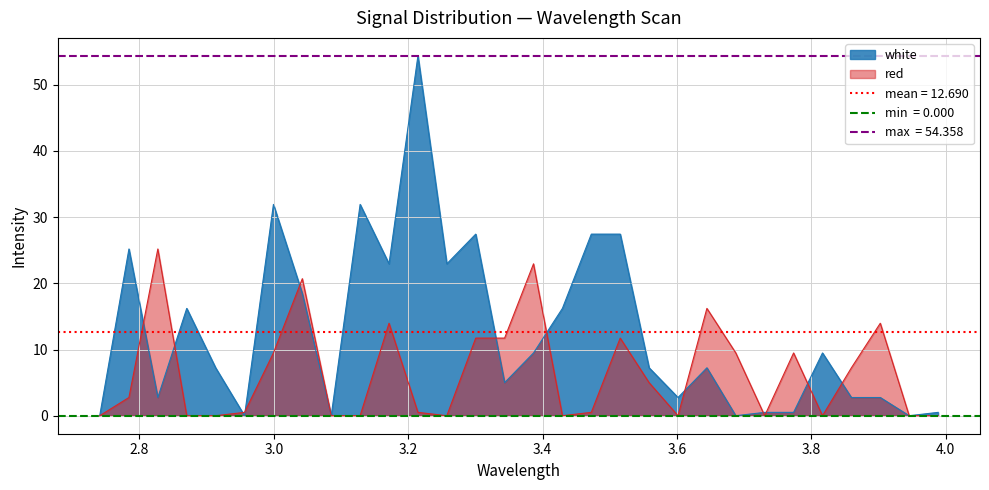

How many values in red are above zero?

18